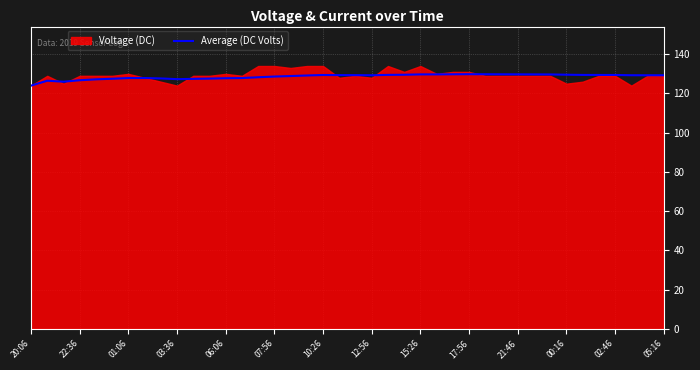

What is the lowest value of the Average (DC Volts) series?

124.0